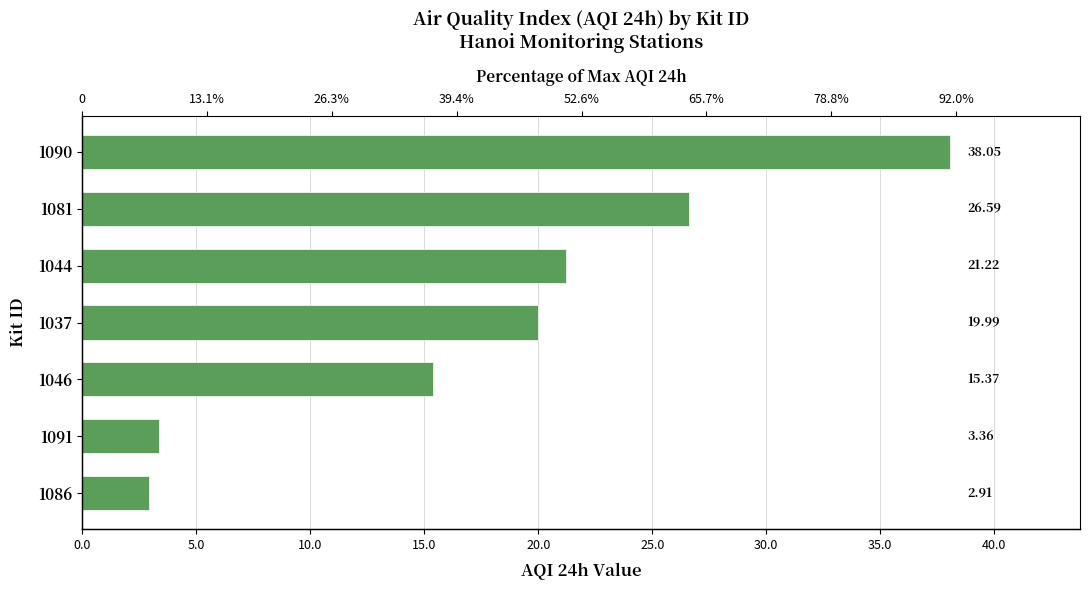

True or false: the data shows 10.8 at 1081.

False